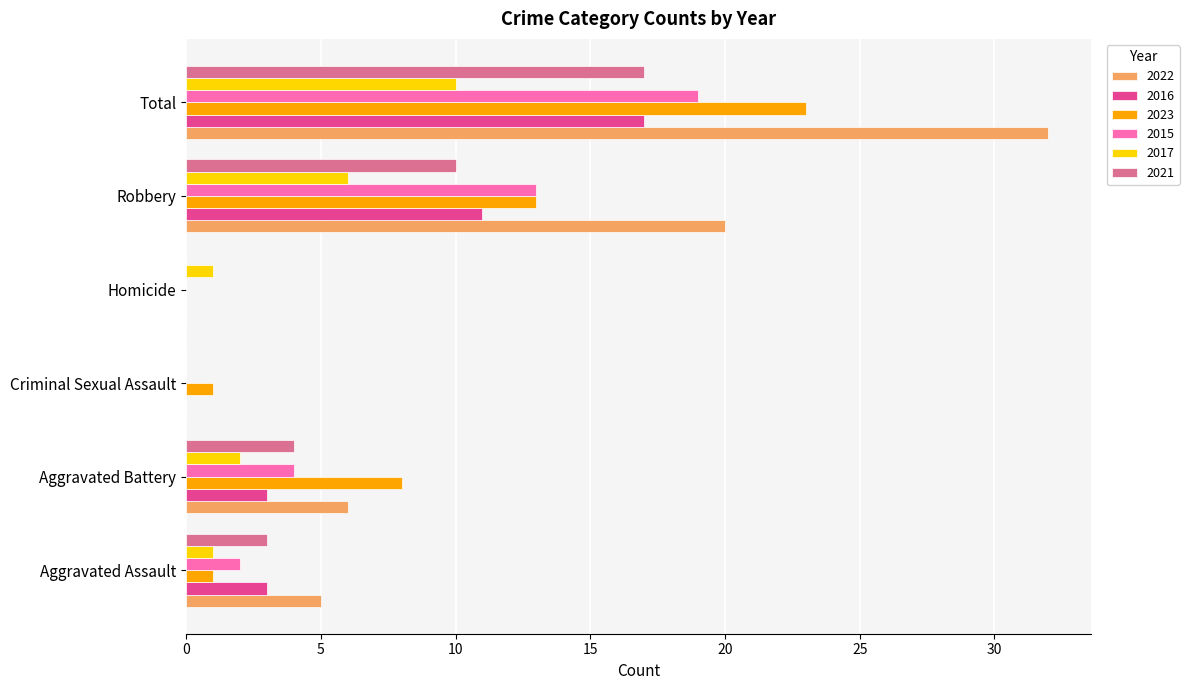

What is the sum of the 2016 values at Aggravated Battery and Homicide?

3